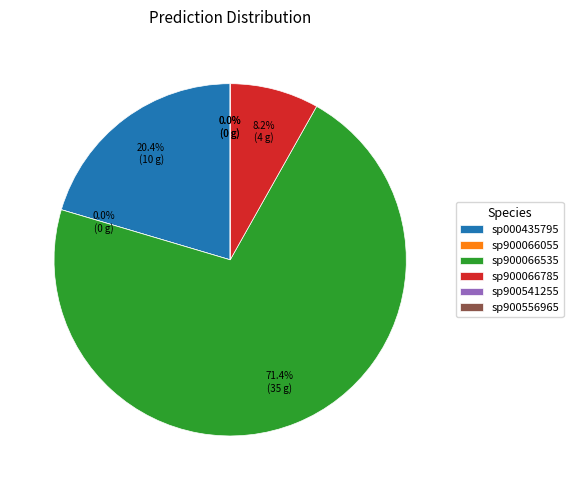

Does 16 represent more than half of the total?

No